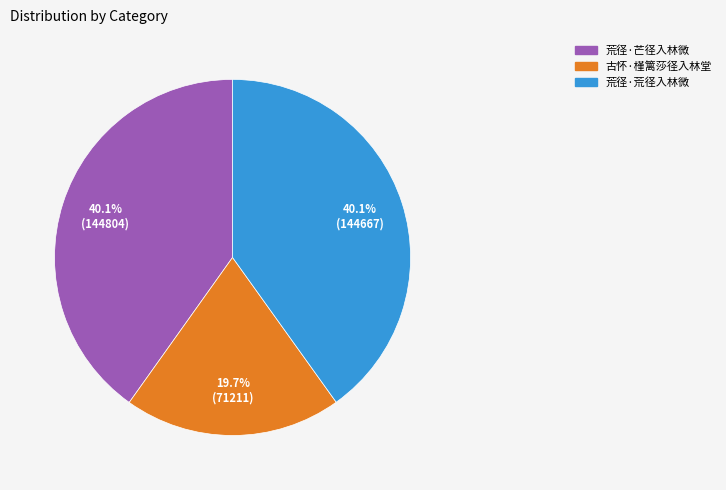

Is 古怀·槿篱莎径入林堂 the majority of the pie?

No